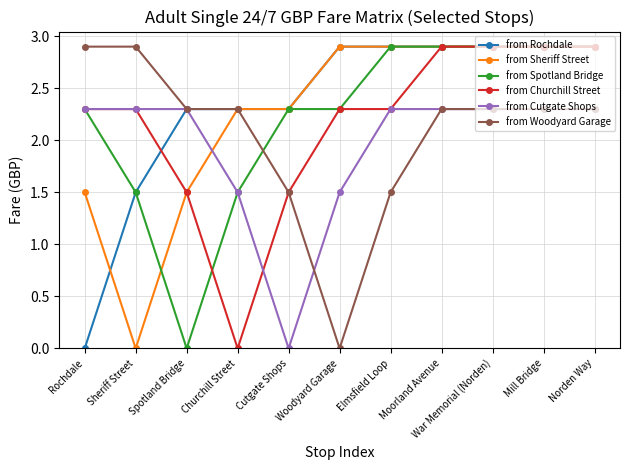

What is the difference between the maximum and minimum values in the from Sheriff Street series?

2.9